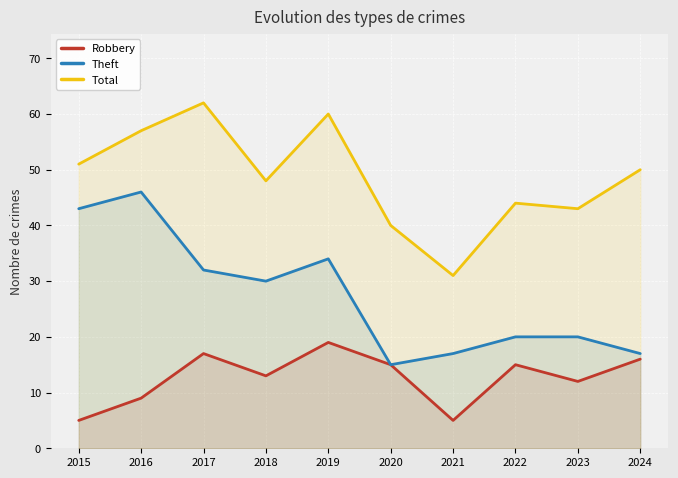

What is the difference between the Robbery values at 2015 and 2017?

12